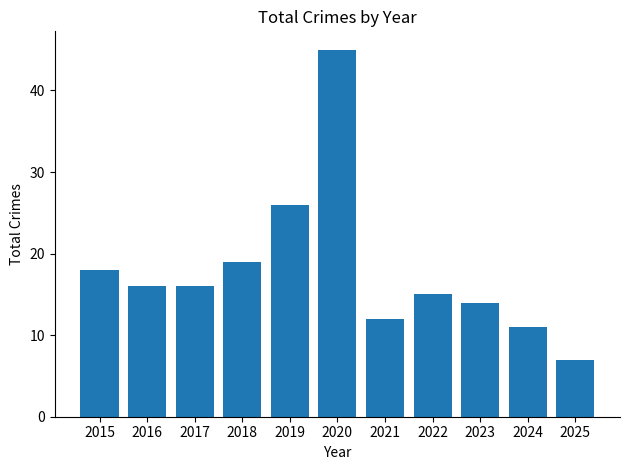

The chart shows a value of 12 at 2025. True or false?

False